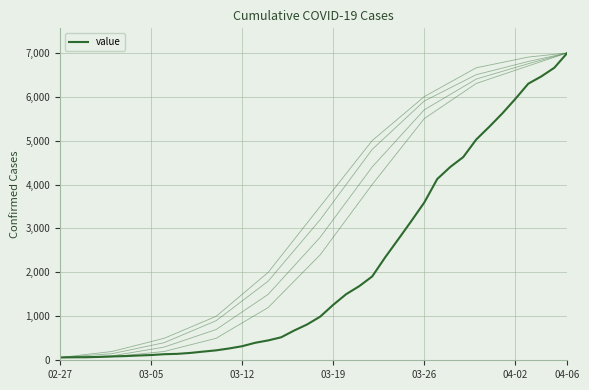

True or false: there are more than 2 points higher than both neighbors.

False